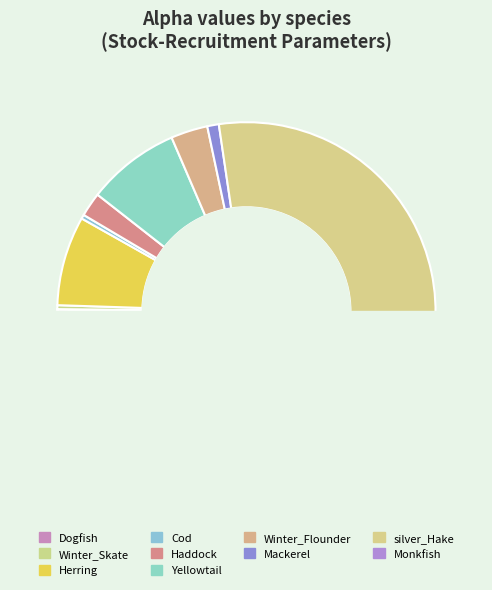

How many segments does this pie chart have?

10